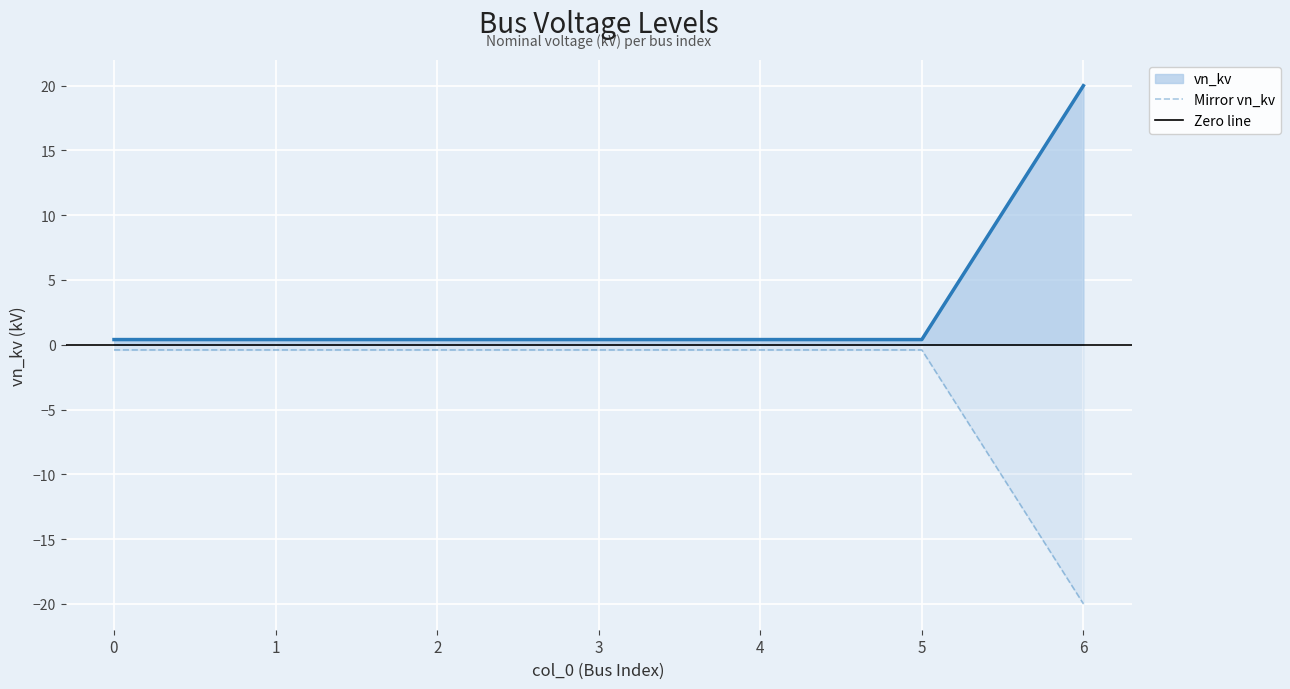

List the labels in order of value, largest first.

6, 0, 1, 2, 3, 4, 5